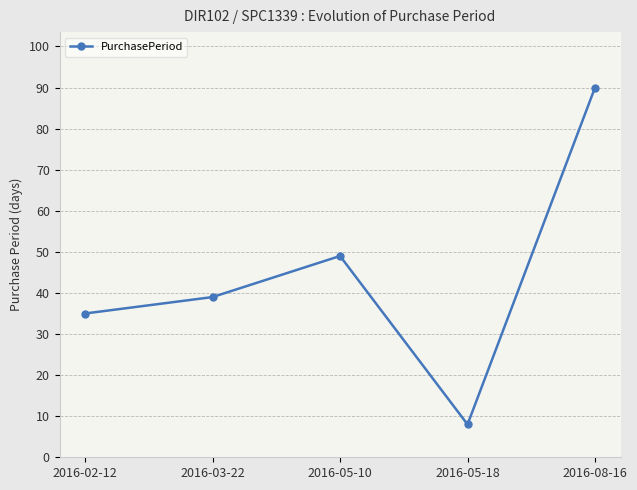

What is the average value?

44